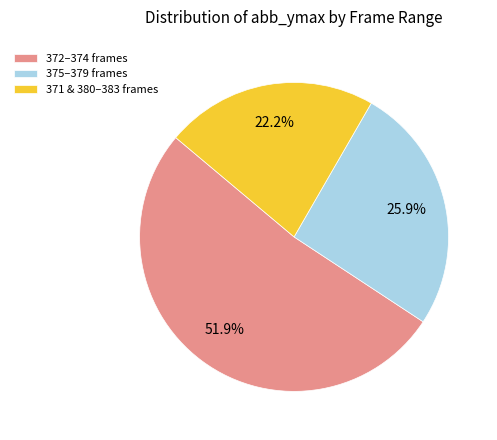

How much of the chart is everything except 375–379 frames?

74.1%